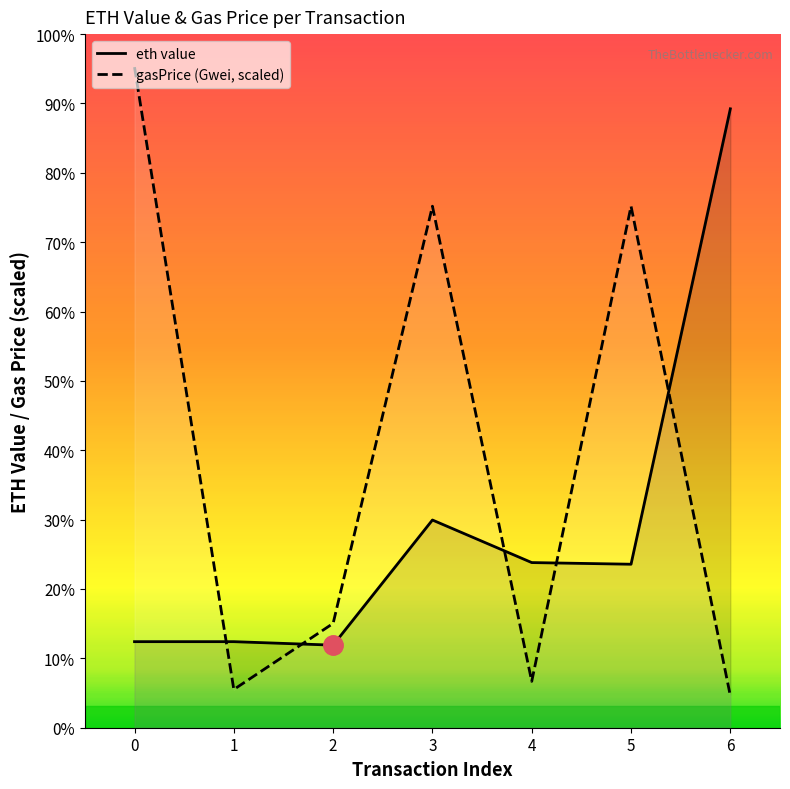

How many lines are shown in the chart?

2